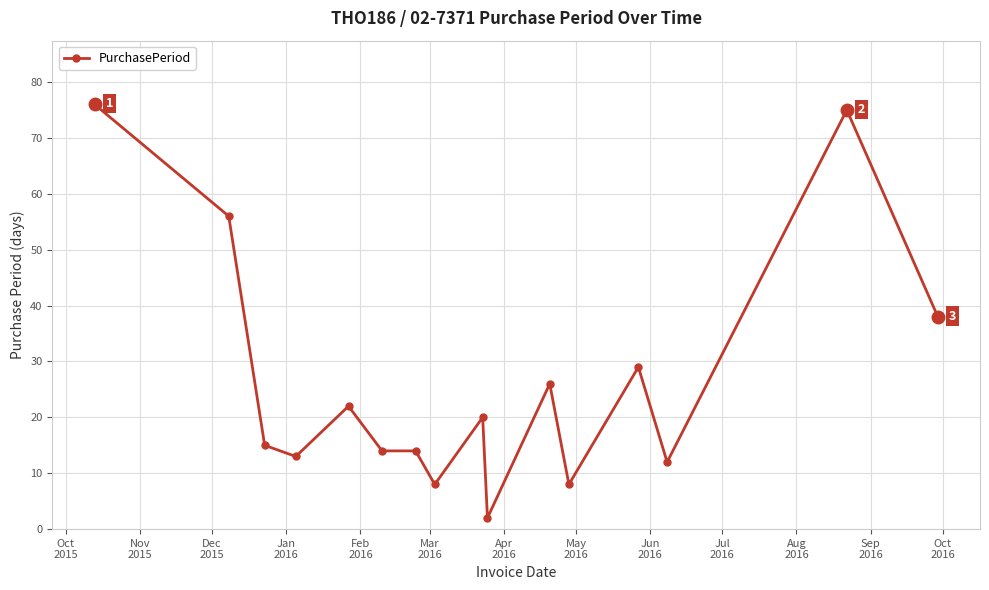

What is the difference between the maximum and second lowest values?

68